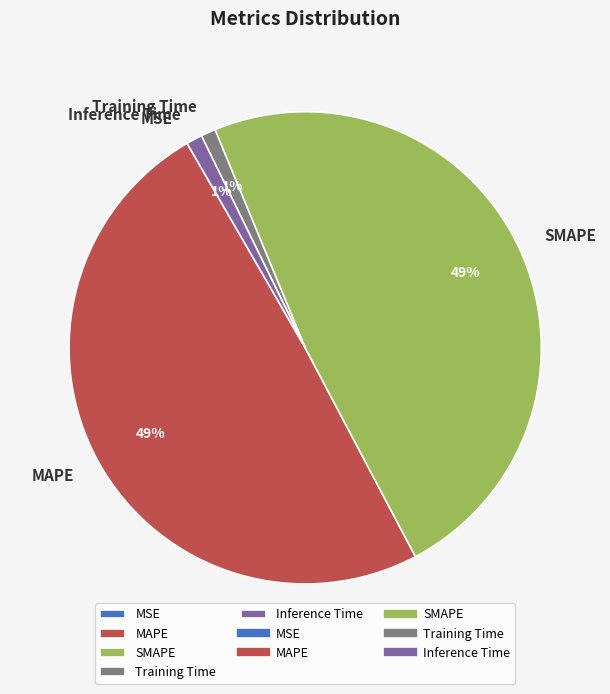

Do SMAPE and MAPE together represent more than half of the pie?

Yes